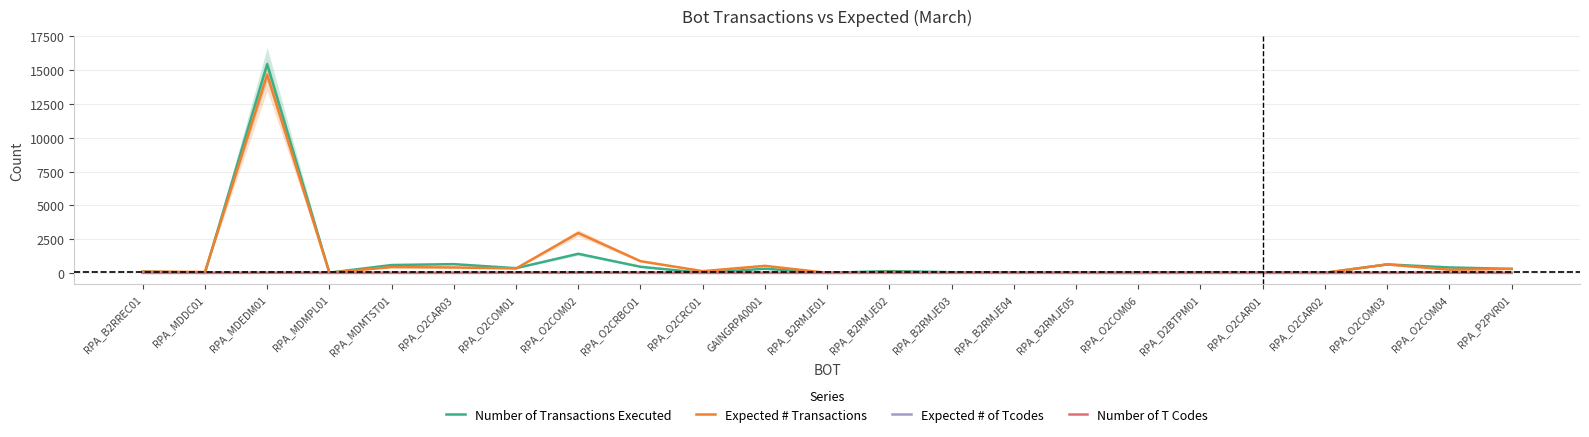

Count the Number of T Codes values in the range 1 to 4.

18